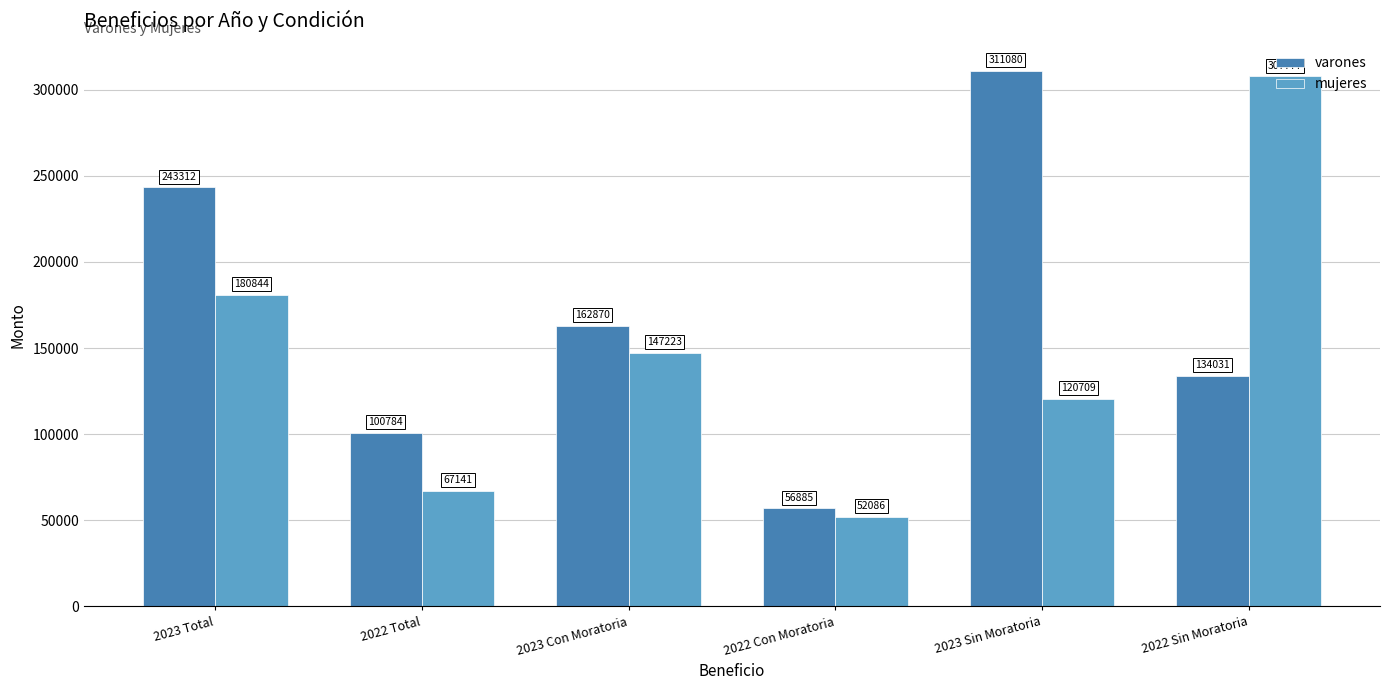

How many bars are there in total?

12